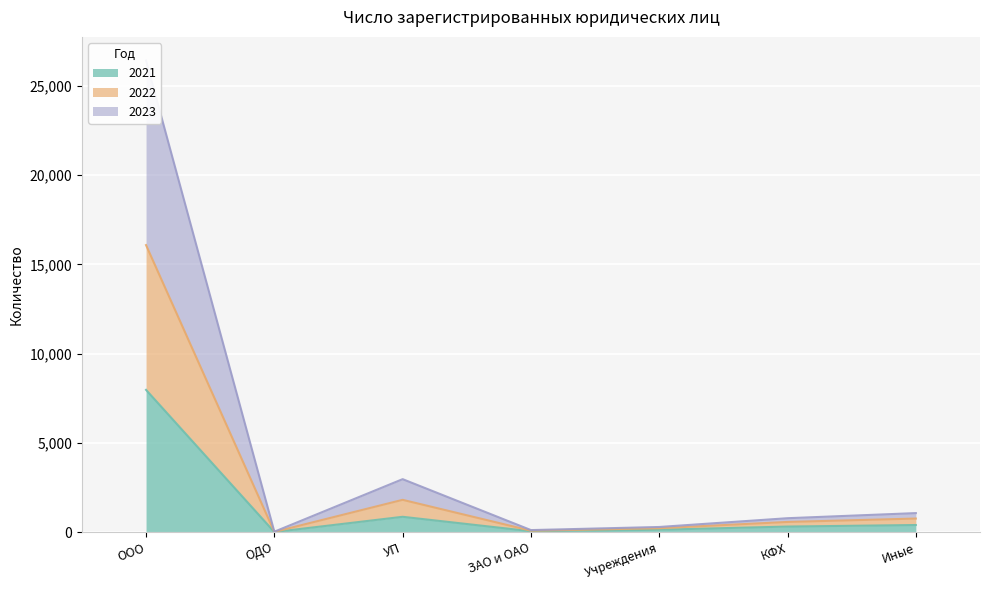

True or false: 2021 and 2023 cross at least once.

False